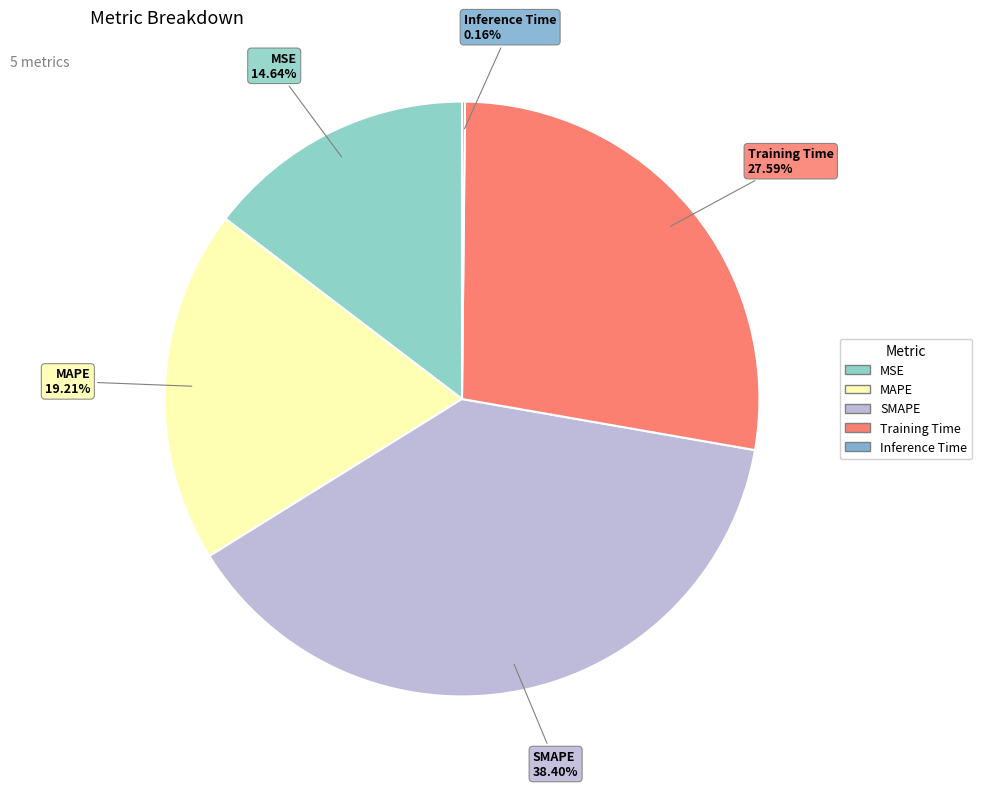

Is the sum of SMAPE and MSE greater than half?

Yes